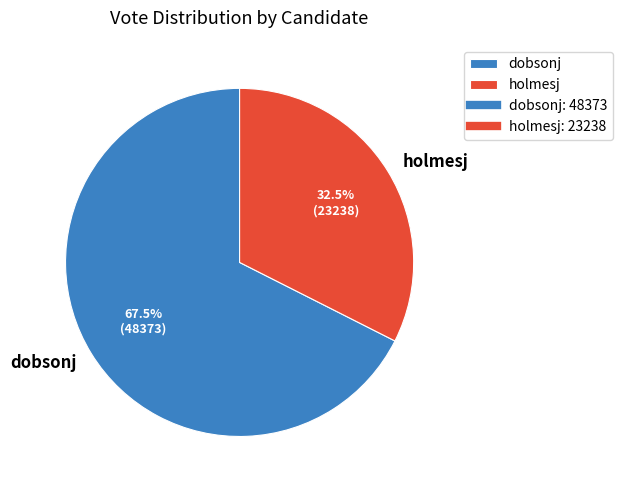

Does dobsonj account for over 50% of the chart?

Yes